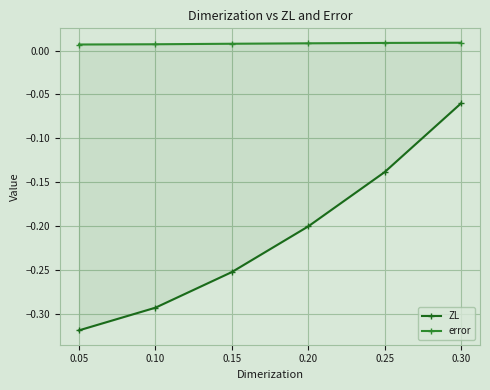

At how many categories does at least one series exceed 0?

6